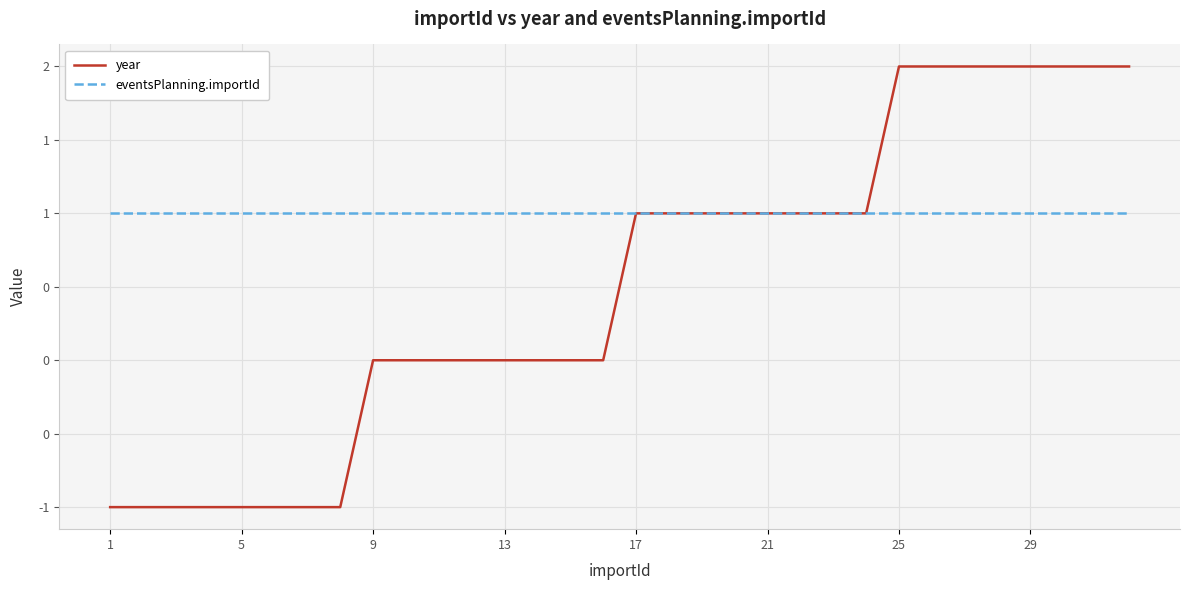

What is the difference between the maximum and second lowest values in the year series?

3